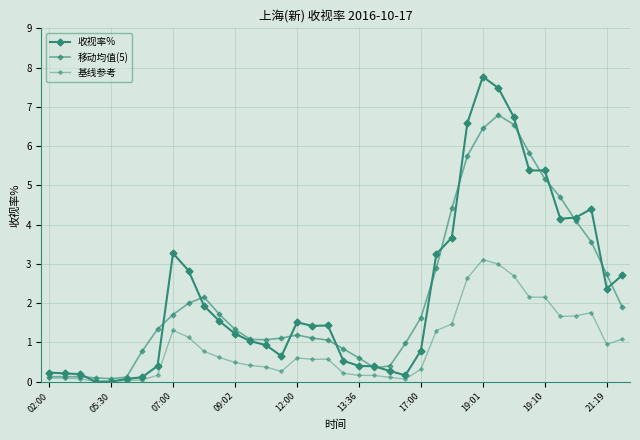

Is this an area chart (filled region under the line)?

No